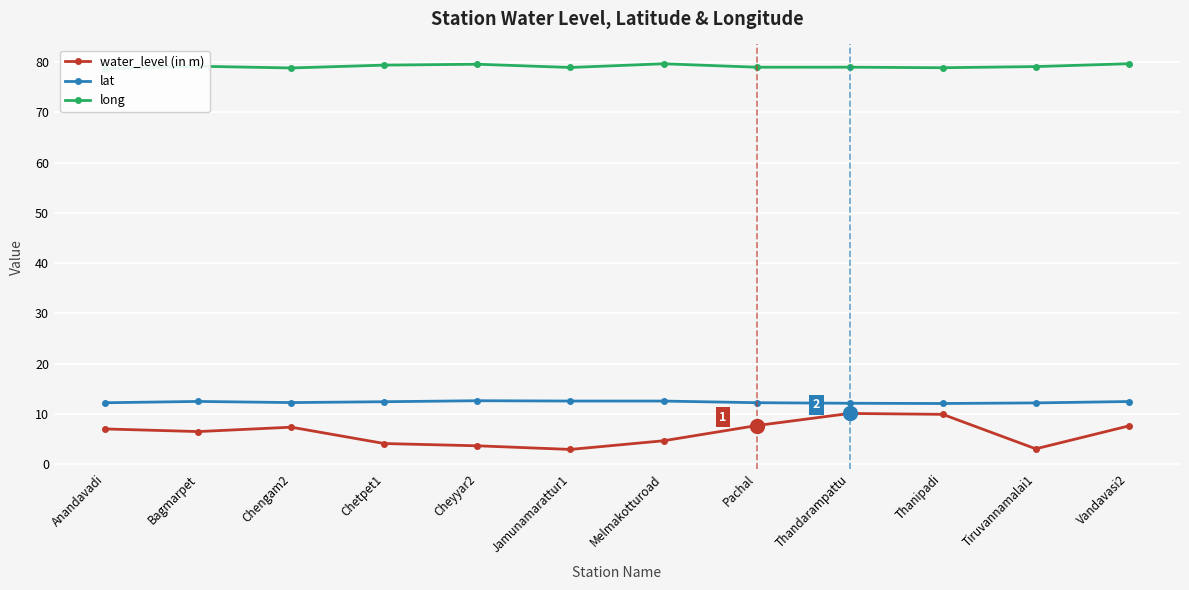

What is the value of the water_level (in m) point at the 10th from the left?

9.9